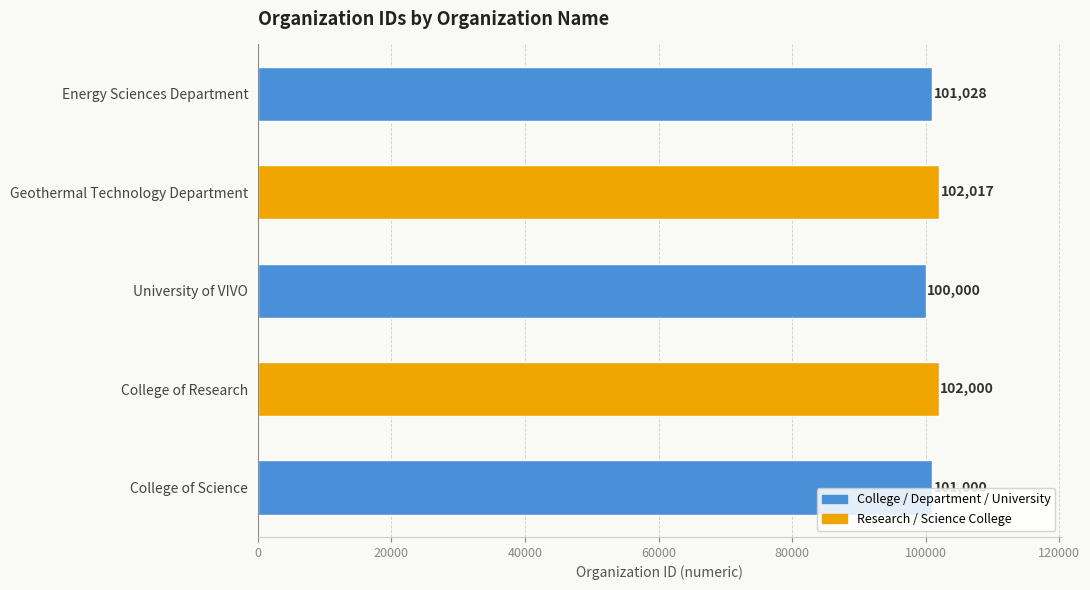

Rank the categories by value from lowest to highest.

University of VIVO, College of Science, Energy Sciences Department, College of Research, Geothermal Technology Department